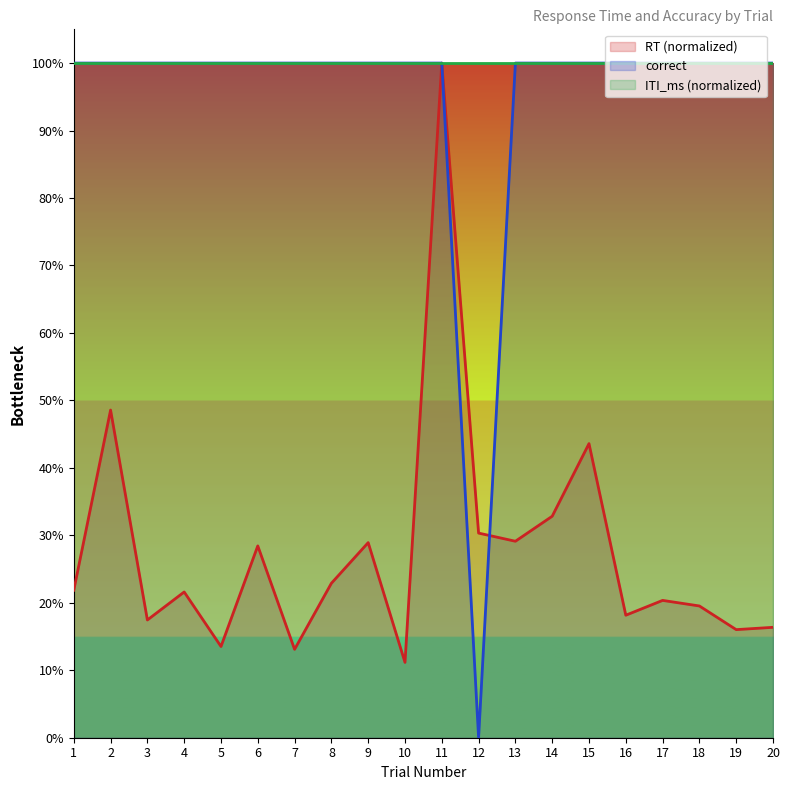

The value of correct at 1 is 1.8. True or false?

False